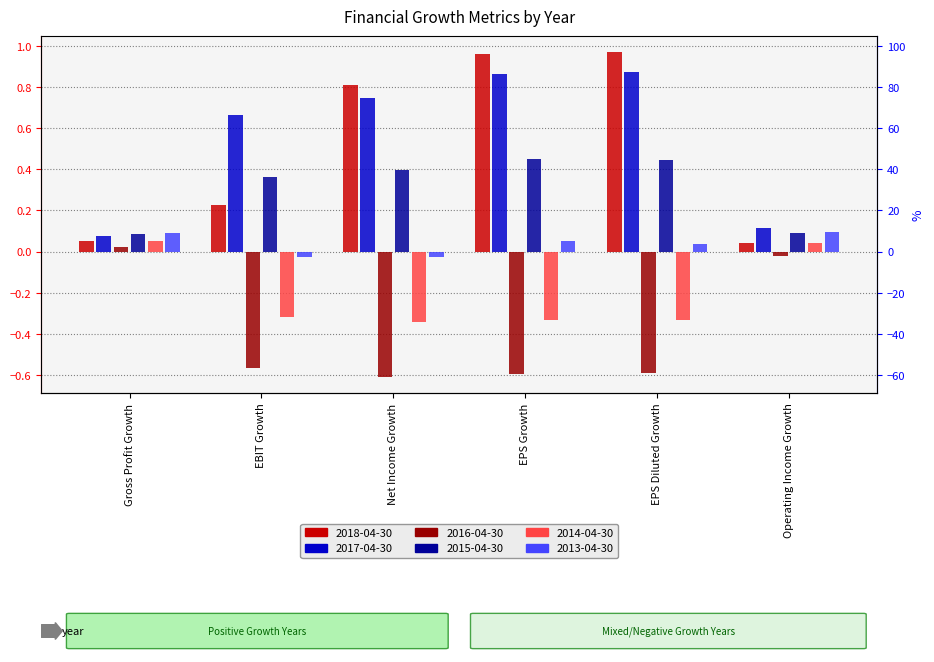

What are all the series names shown in the legend?

2018-04-30, 2017-04-30, 2016-04-30, 2015-04-30, 2014-04-30, 2013-04-30